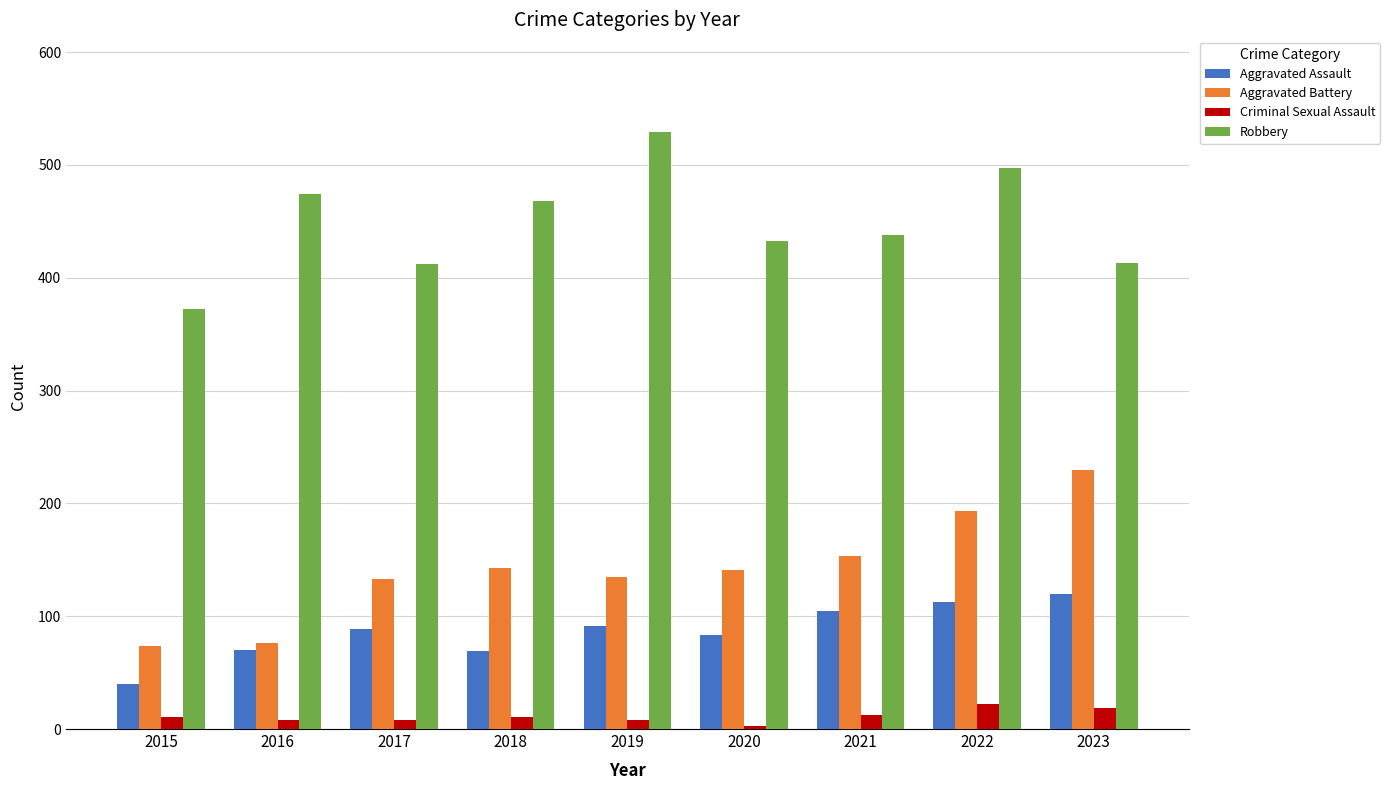

At which label is Robbery closest to 450?

2021